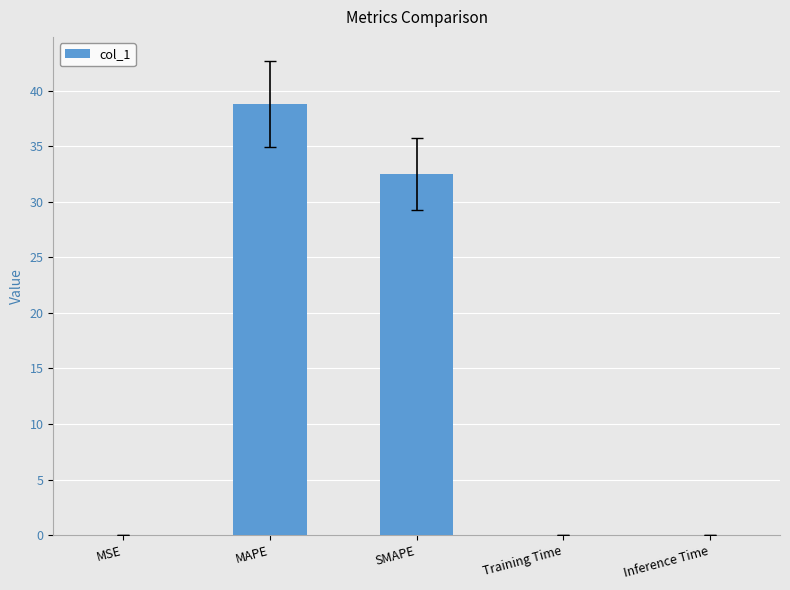

The chart shows a value of 0.0 at Inference Time. True or false?

True